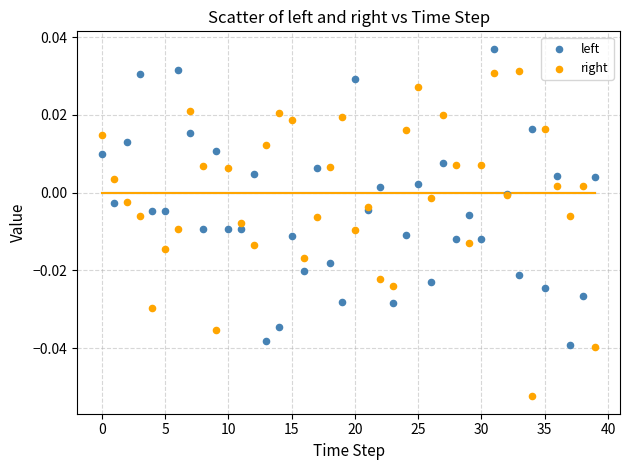

Which series has the widest spread of Y values?

right